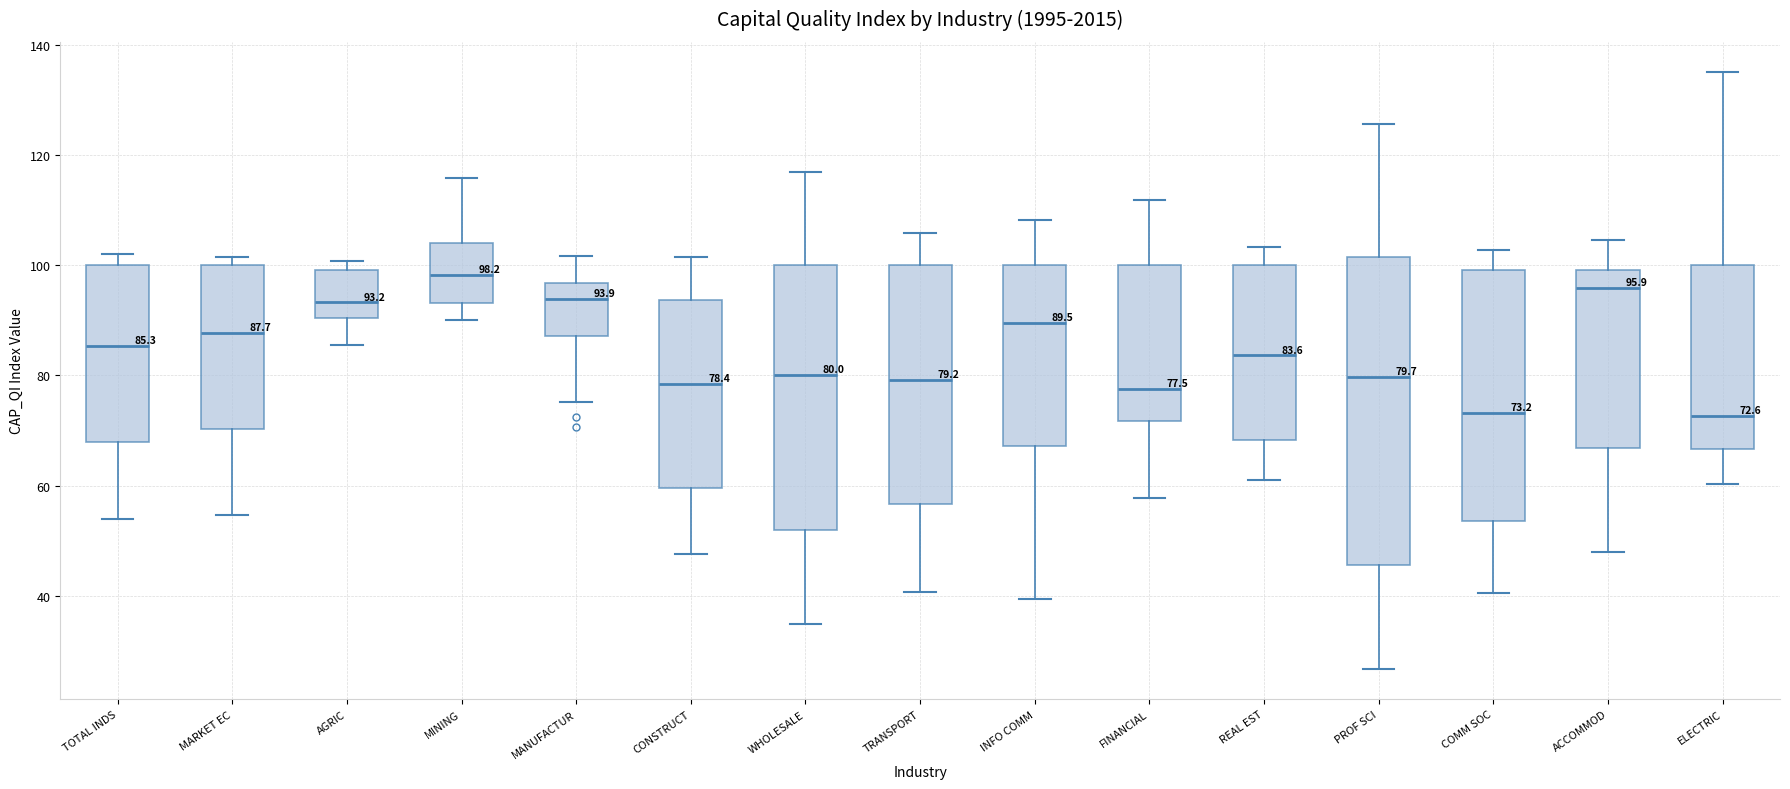

Comparing the boxes themselves (not the whiskers), which one is the tallest?

PROF SCI